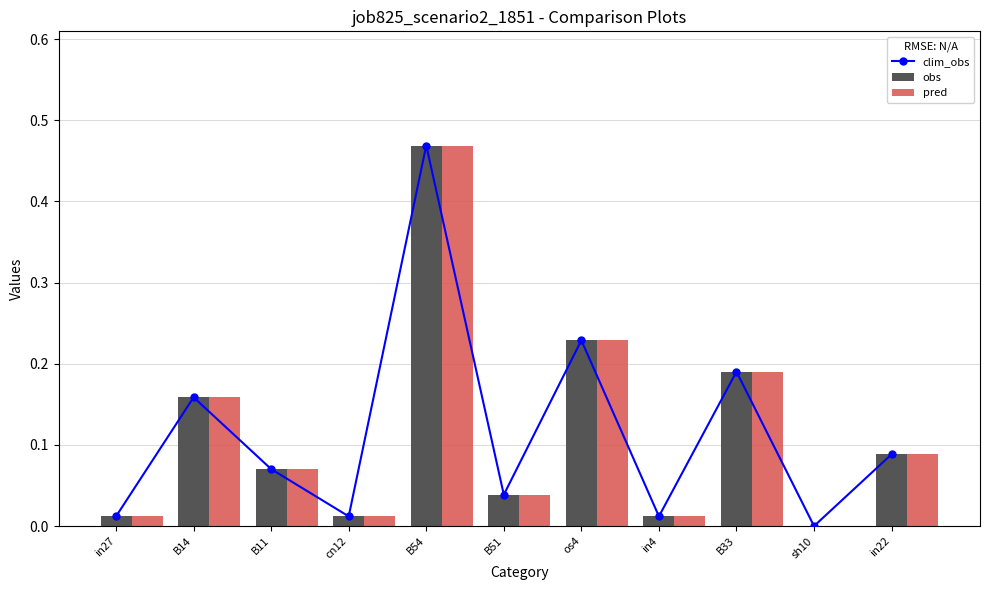

Which series changed the most between B14 and in4?

clim_obs